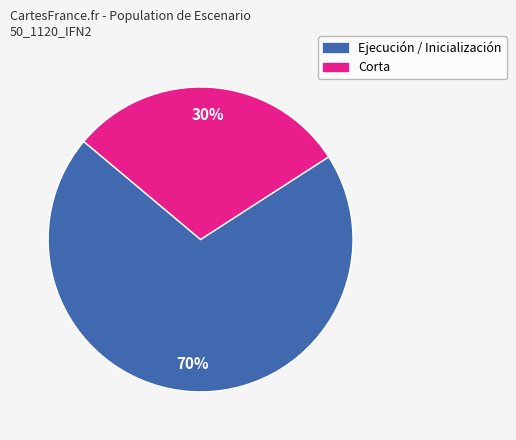

Does any single category account for the majority?

Yes